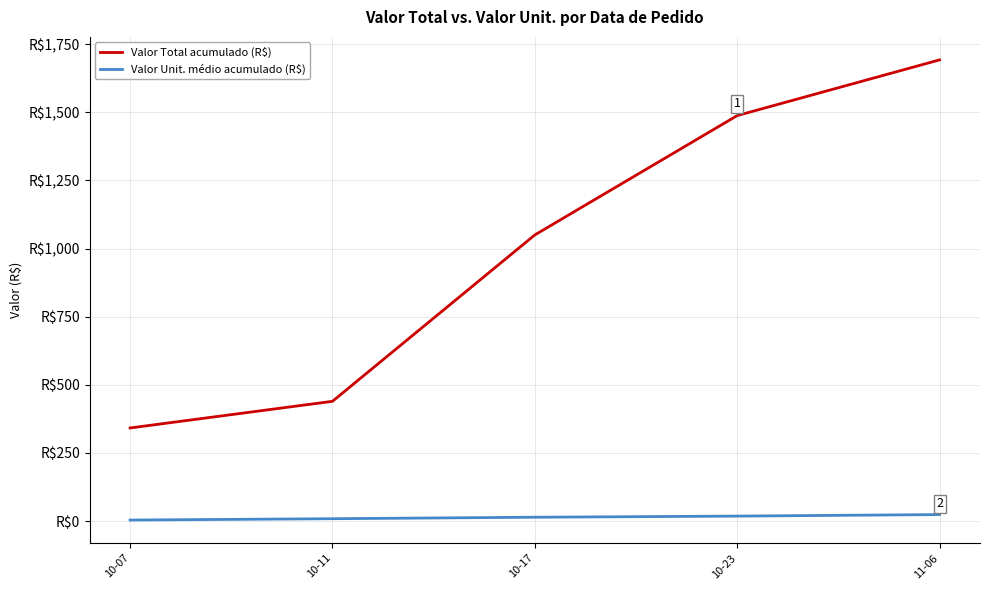

What is the smallest value displayed?

3.8